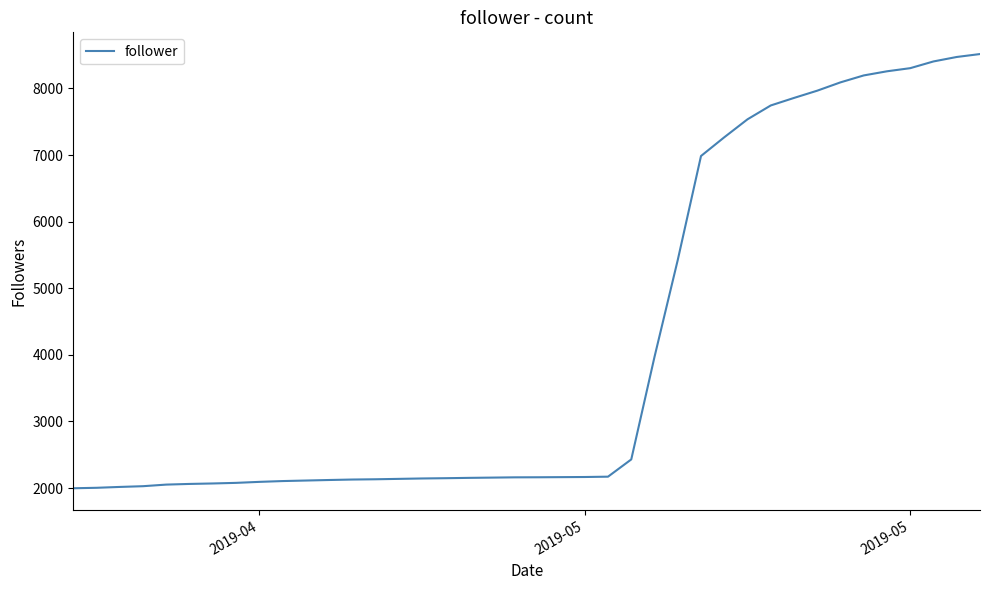

What is the smallest value displayed?

1997